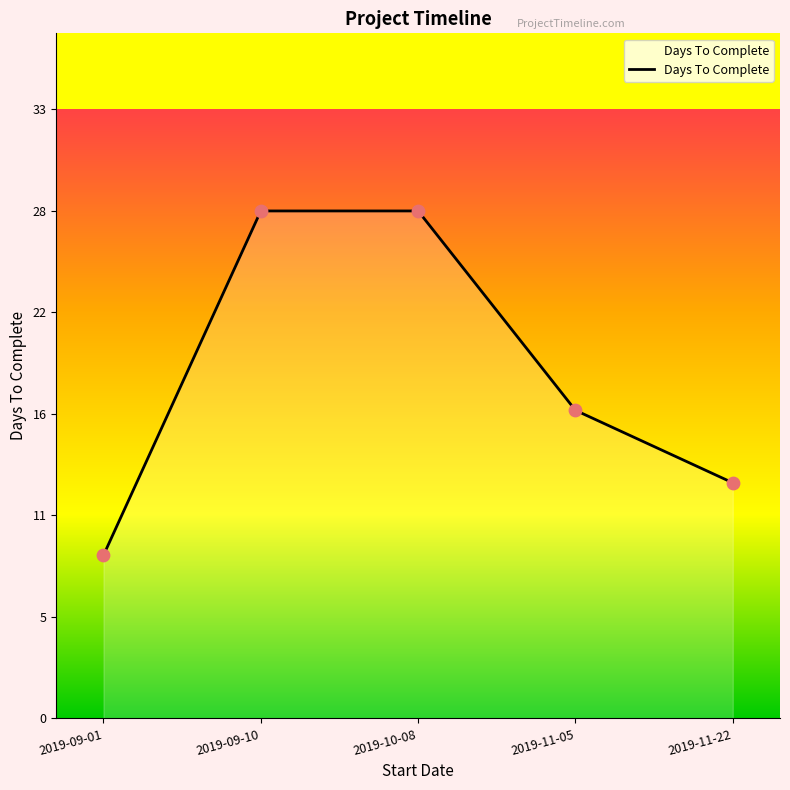

Which has a higher value, 2019-11-22 or 2019-10-08?

2019-10-08